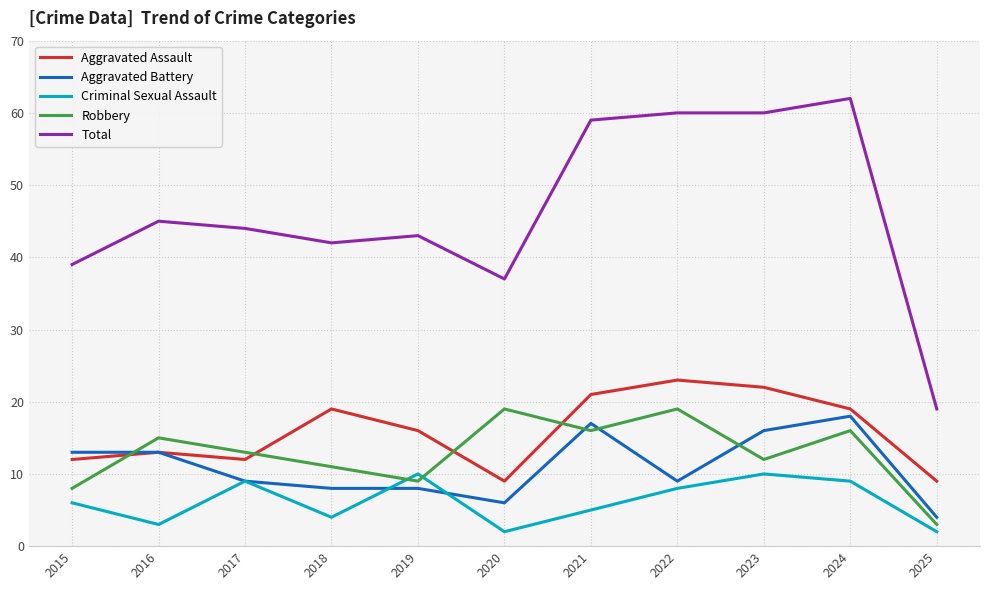

What is the difference between the maximum and second lowest values in the Robbery series?

11